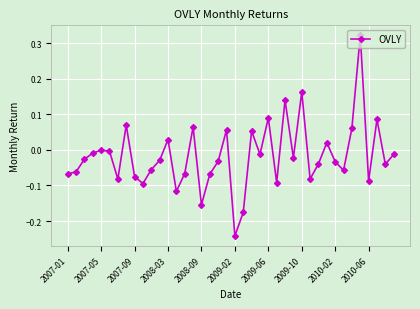

What is the difference between the maximum and minimum values?

0.6